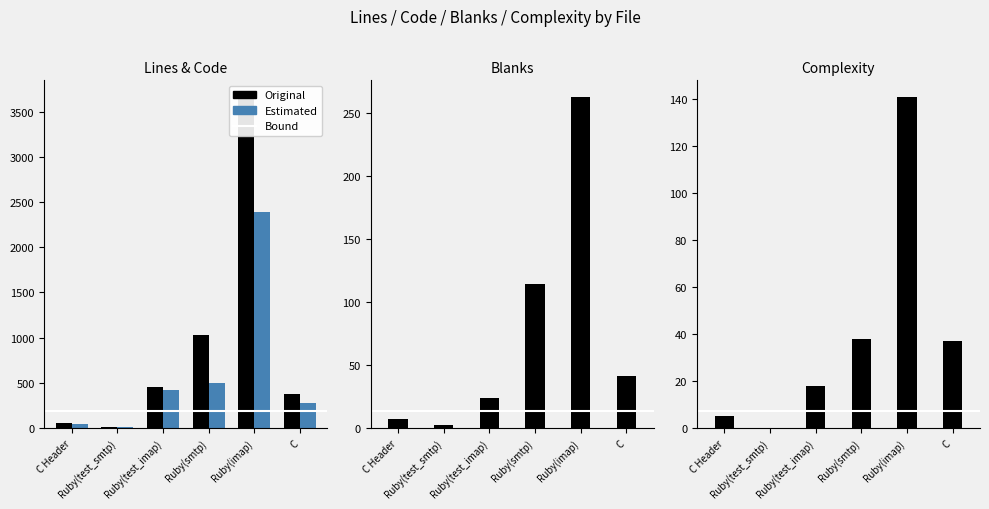

What is the total value across all series at C Header?

111